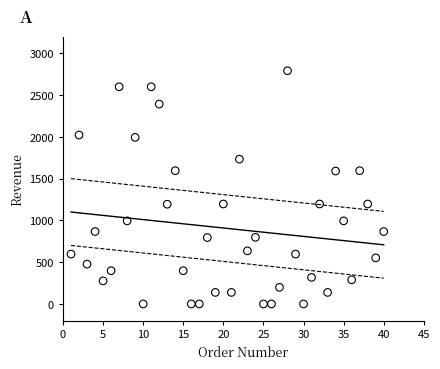

What is the range of X values (max minus min)?

39